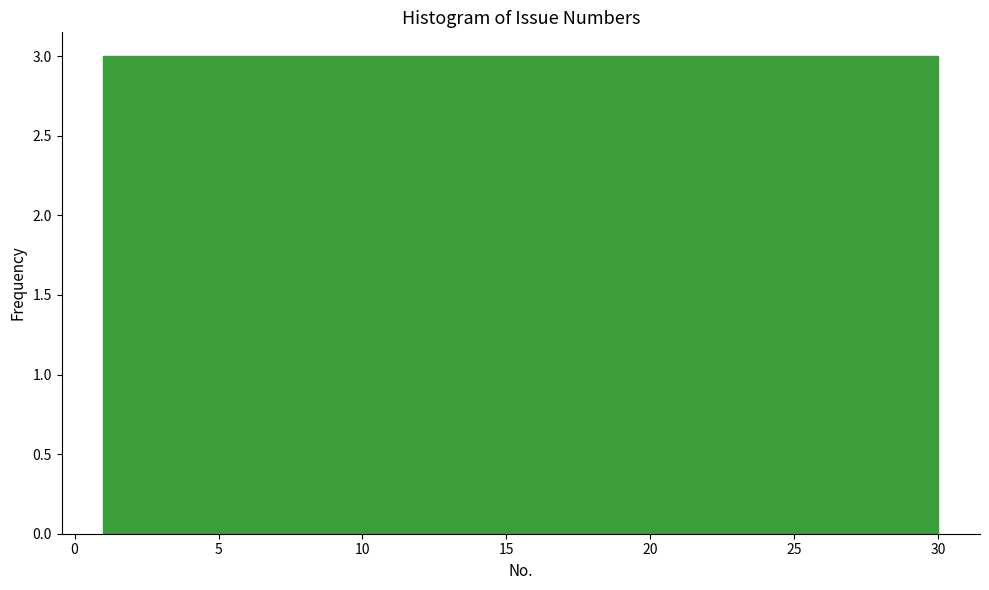

Reading left to right, transcribe this chart: for each bar, give the range it covers on the x-axis and its height. Neither the bar edges nor the heights are printed on the chart, so give them approximately, as read against the axes.

1.0 to 3.9: 3
3.9 to 6.8: 3
6.8 to 9.7: 3
9.7 to 12.6: 3
12.6 to 15.5: 3
15.5 to 18.4: 3
18.4 to 21.3: 3
21.3 to 24.2: 3
24.2 to 27.1: 3
27.1 to 30.0: 3